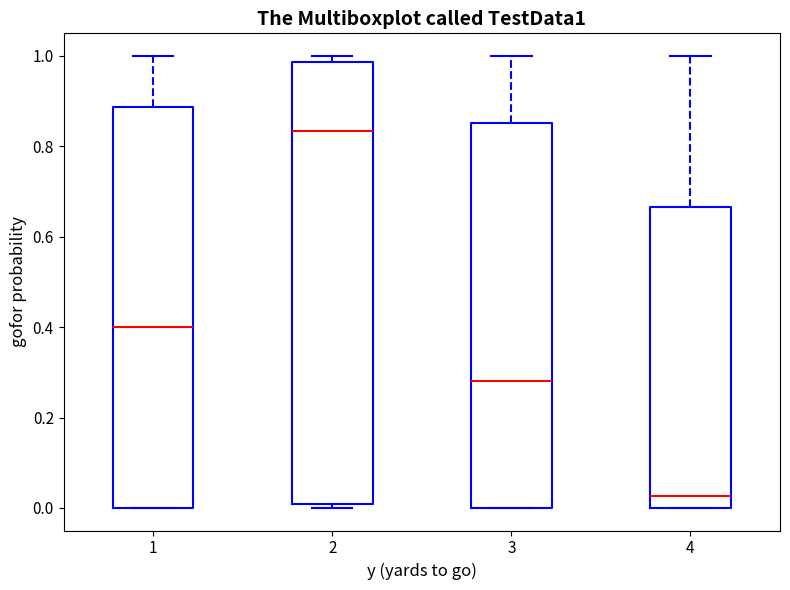

Which box is the tallest, from its lower edge to its upper edge?

2